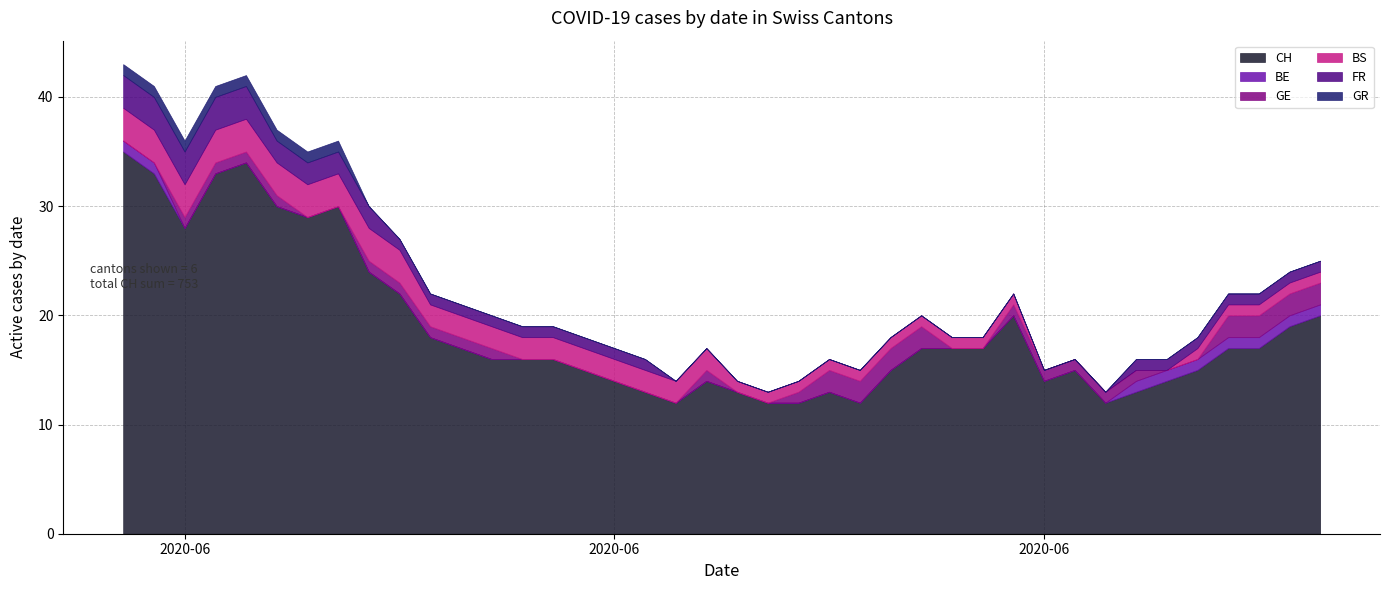

List the labels in order of CH value, smallest first.

18, 21, 22, 24, 32, 17, 20, 23, 33, 16, 19, 30, 34, 15, 25, 31, 35, 12, 13, 14, 11, 26, 27, 28, 36, 37, 10, 38, 29, 39, 9, 8, 2, 6, 5, 7, 1, 3, 4, 0